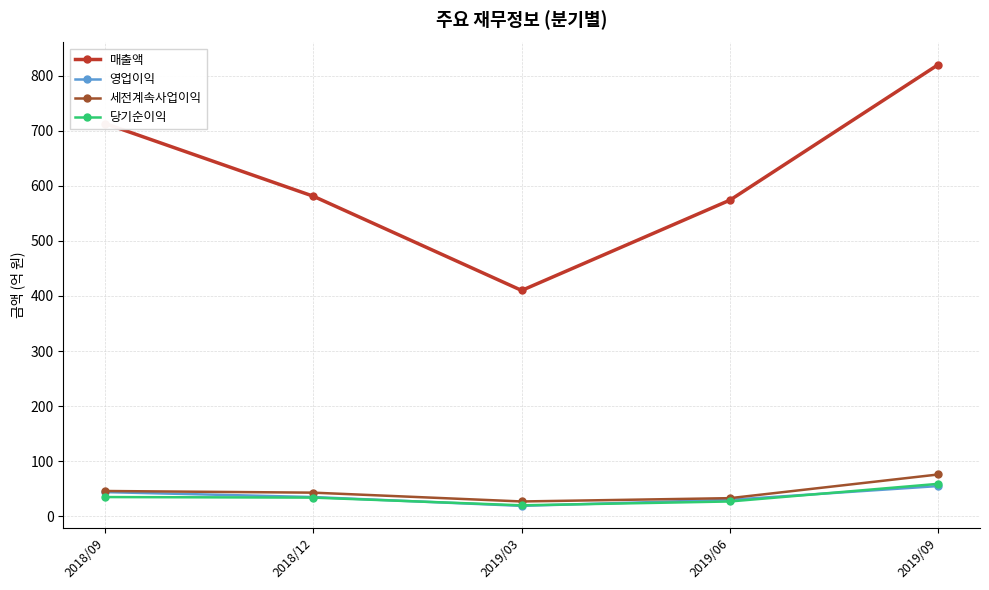

What are all the series names shown in the legend?

매출액, 영업이익, 세전계속사업이익, 당기순이익